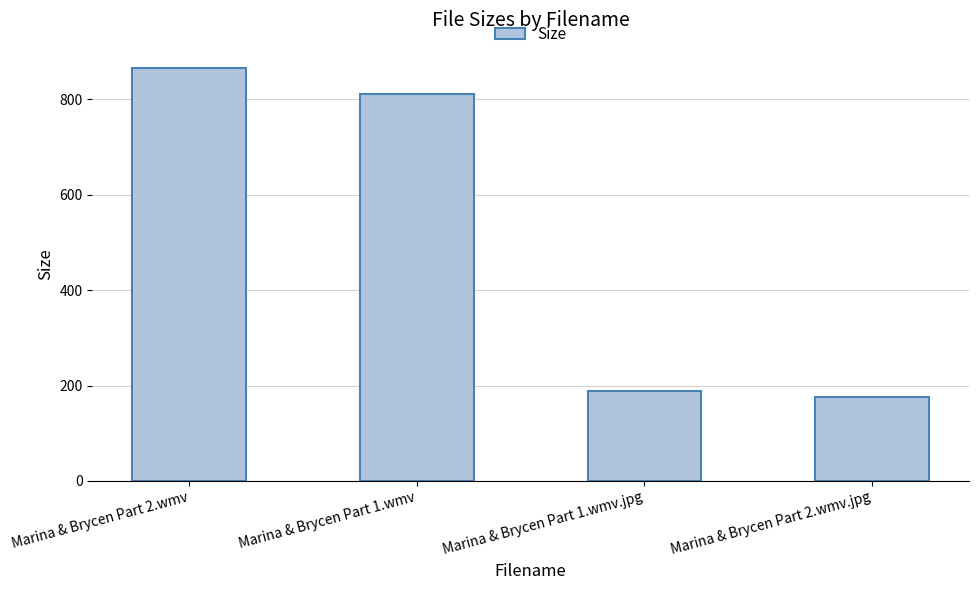

What value does the data have at Marina & Brycen Part 1.wmv.jpg?

187.7